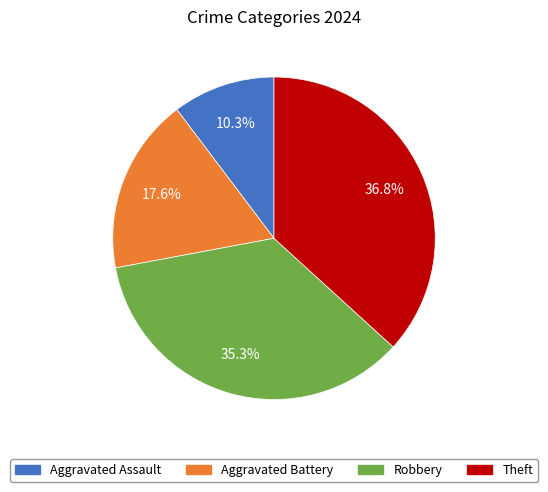

Is the sum of Aggravated Battery and Aggravated Assault greater than half?

No